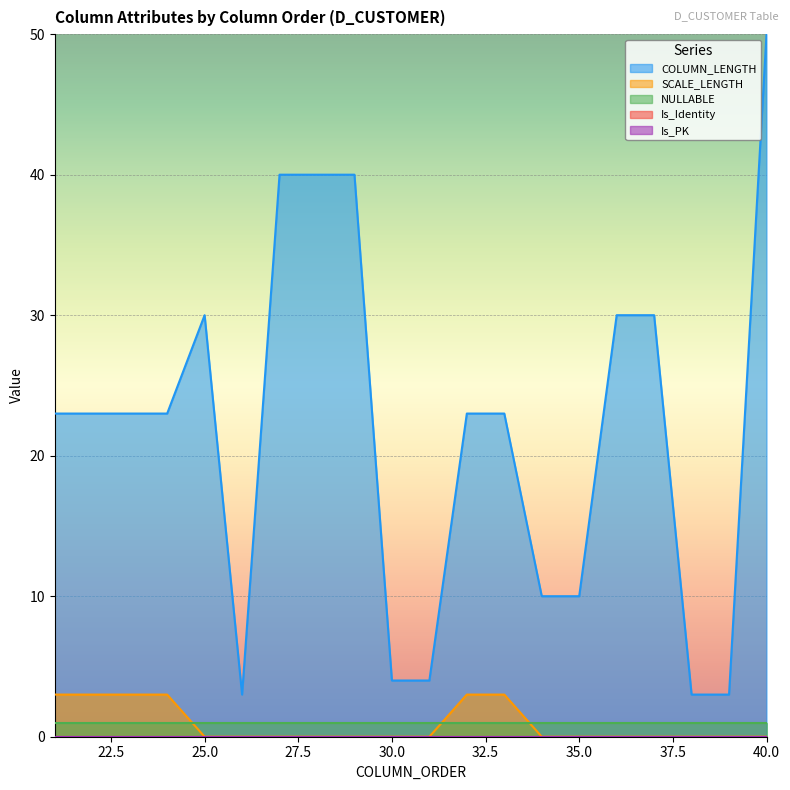

What is the difference between the maximum and minimum values in the SCALE_LENGTH series?

3